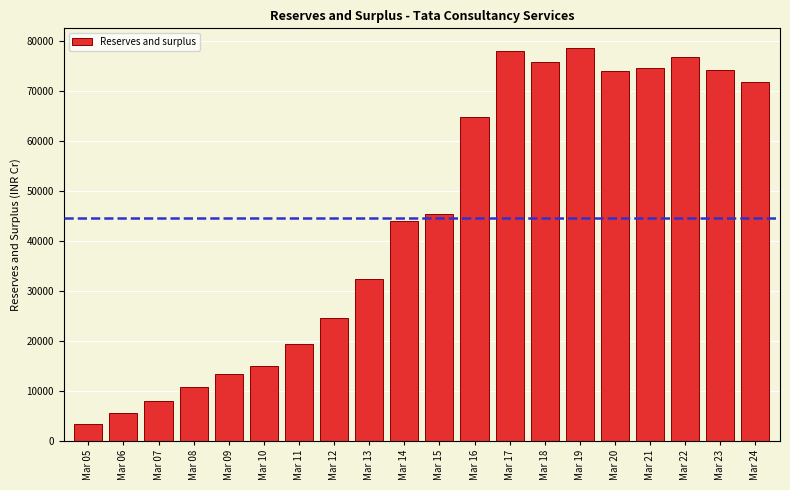

What is the value of the 16th bar from the left?

73993.0